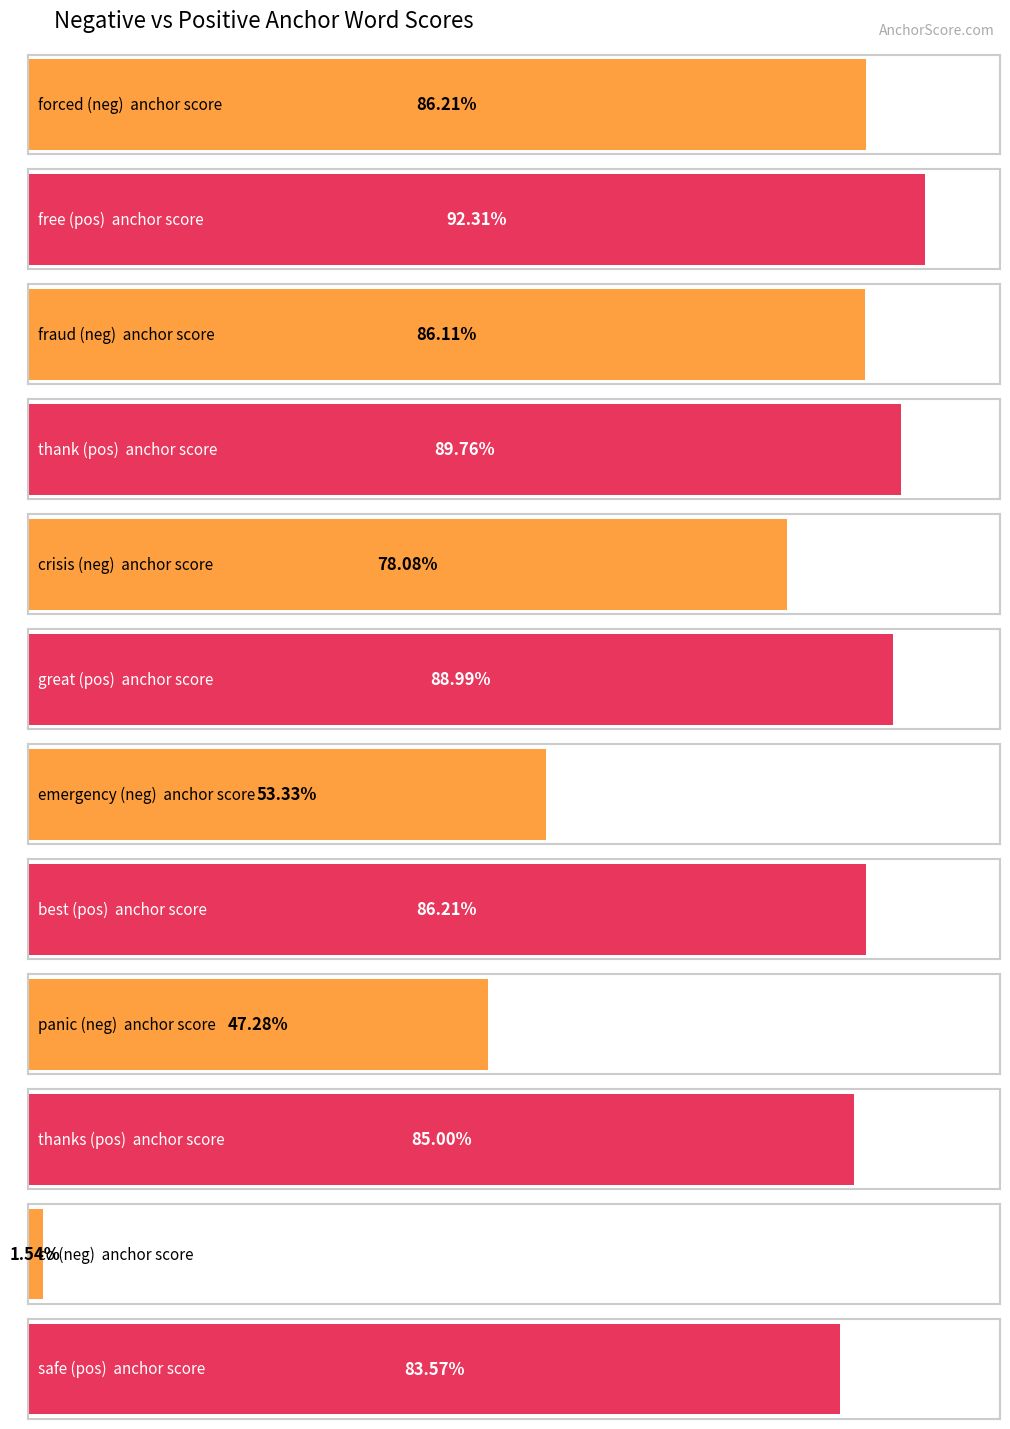

Is it true that negative anchor score equals 0.7 at panic/thanks?

False